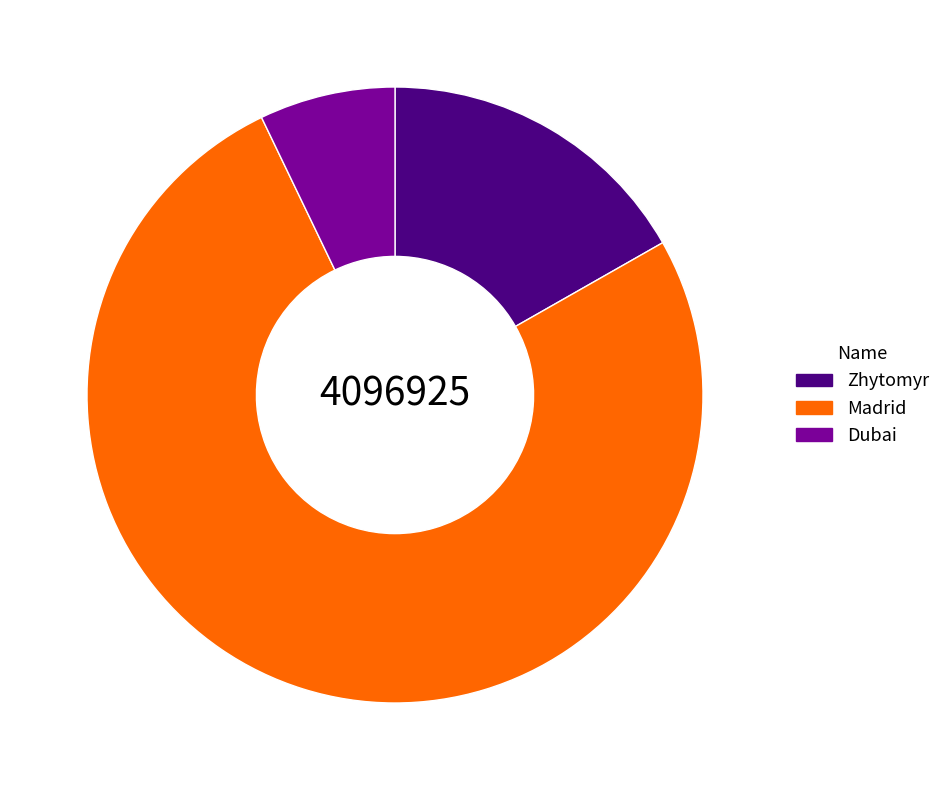

The Madrid slice represents 76% of the pie. True or false?

True